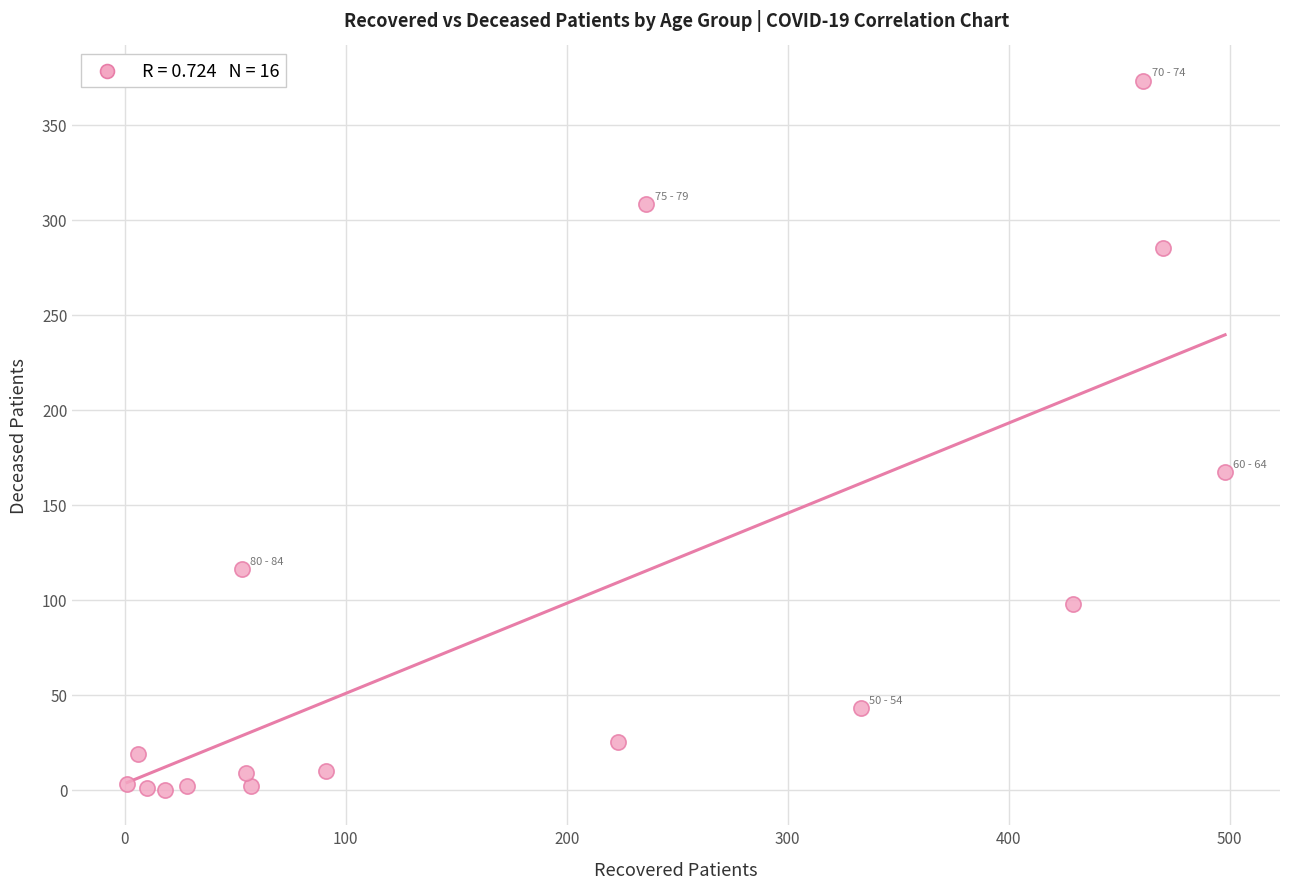

What Y value in the scatter plot is closest to 186?

167